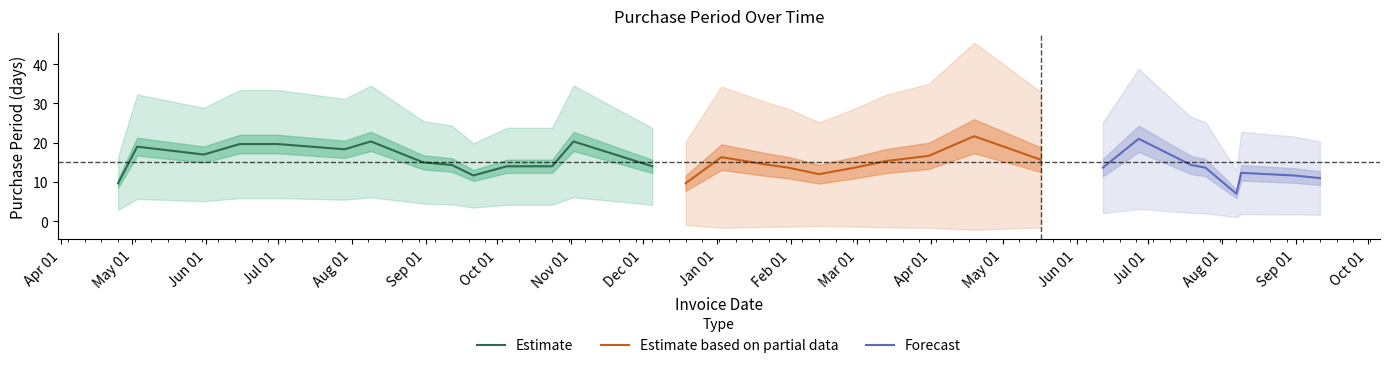

How many interior local valleys (lower than both neighbors) does the data have?

11